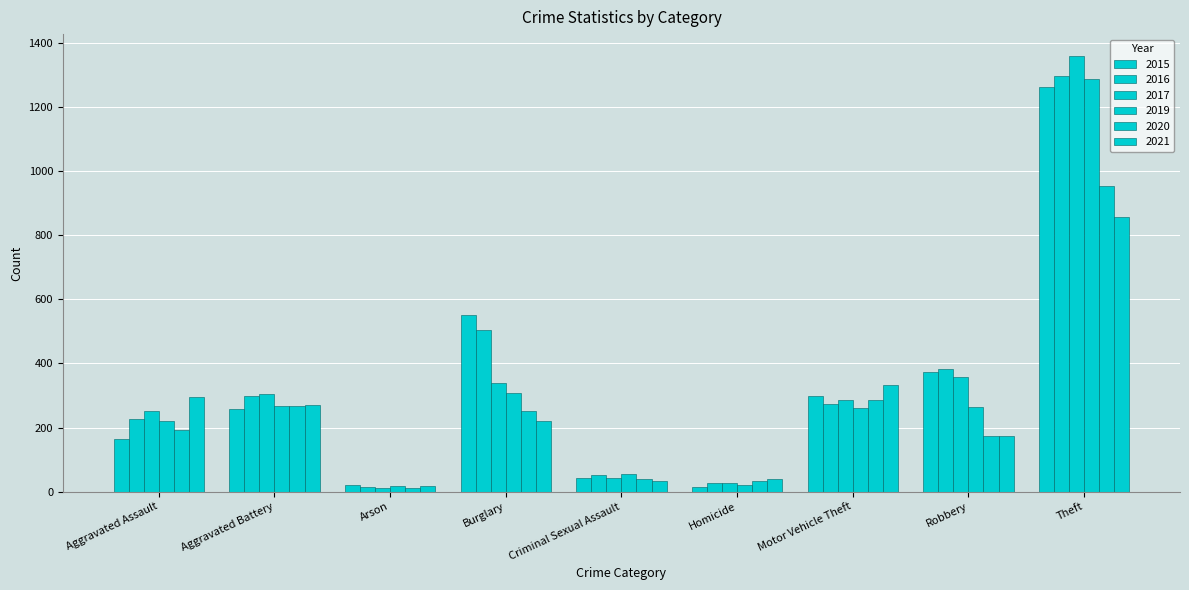

How many groups of bars are there?

9